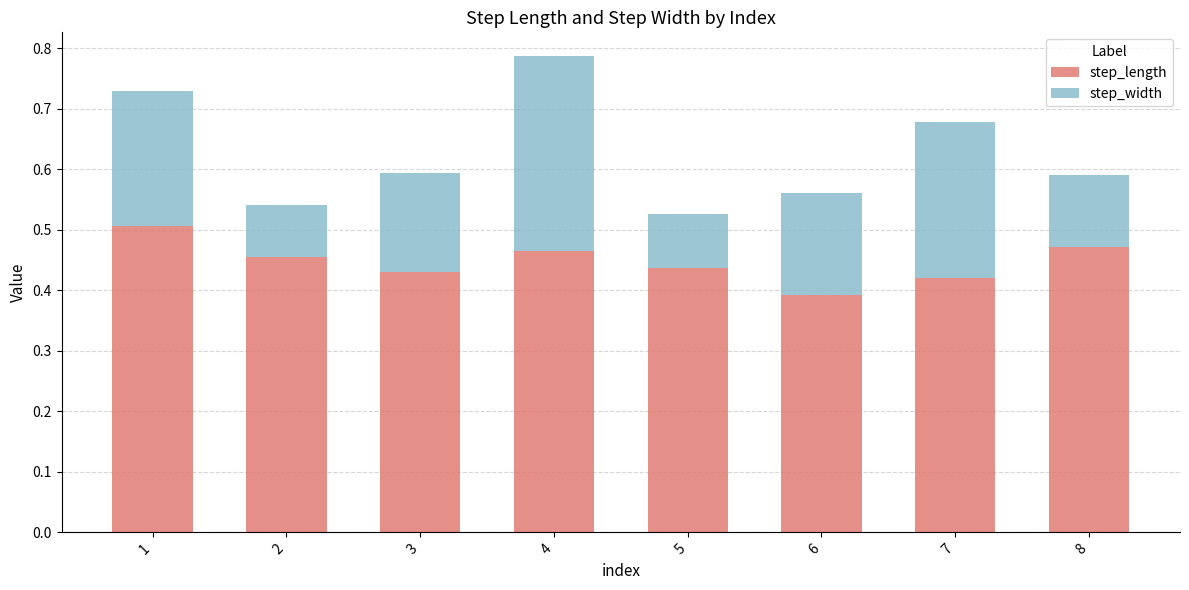

The step_length series shows 0.6 at 7. True or false?

False